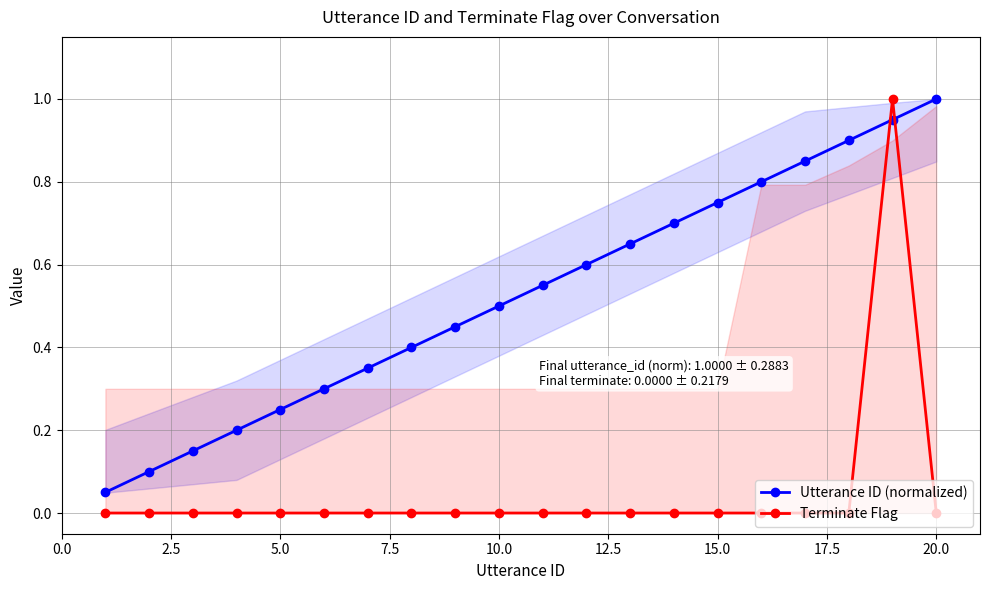

True or false: Terminate Flag has a value of -0.6 at 5.0.

False